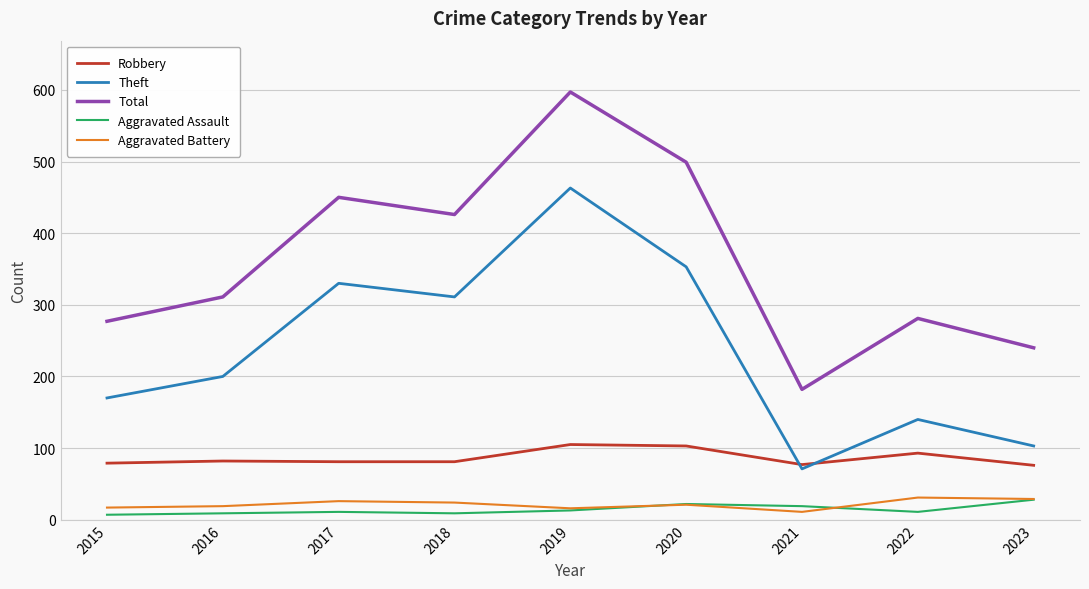

What is the average value of the Aggravated Battery series?

22